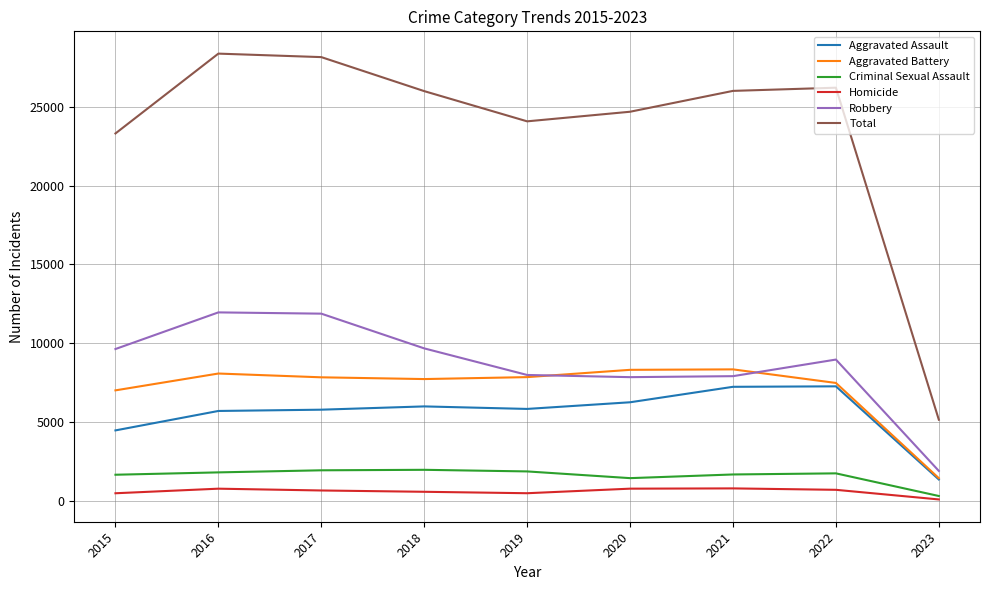

What is the difference between the Aggravated Assault values at 2023 and 2021?

5874